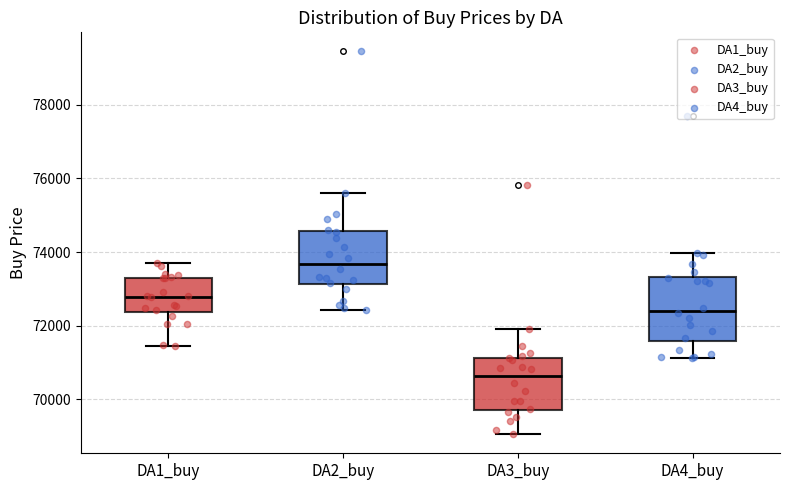

Reading left to right, transcribe this box plot: for each box, give where its median line is, the range the box spans, and where its two whiskers end, as read against the y-axis. The values are not printed on the chart, so give them approximately, as read against the axis.

DA1_buy: median 72800, box 72400 to 73400, whiskers 71400 to 73600
DA2_buy: median 73600, box 73200 to 74600, whiskers 72400 to 75600
DA3_buy: median 70600, box 69800 to 71200, whiskers 69000 to 72000
DA4_buy: median 72400, box 71600 to 73400, whiskers 71200 to 74000